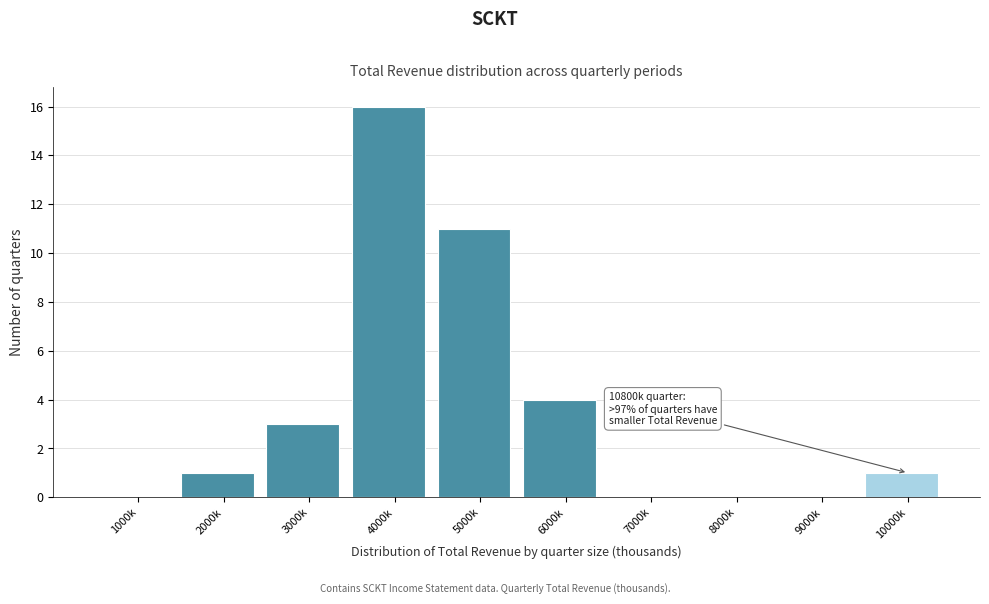

Reading left to right, transcribe all the data shown in this chart.

1000k=0	2000k=1	3000k=3	4000k=16	5000k=11	6000k=4	7000k=0	8000k=0	9000k=0	10000k=1